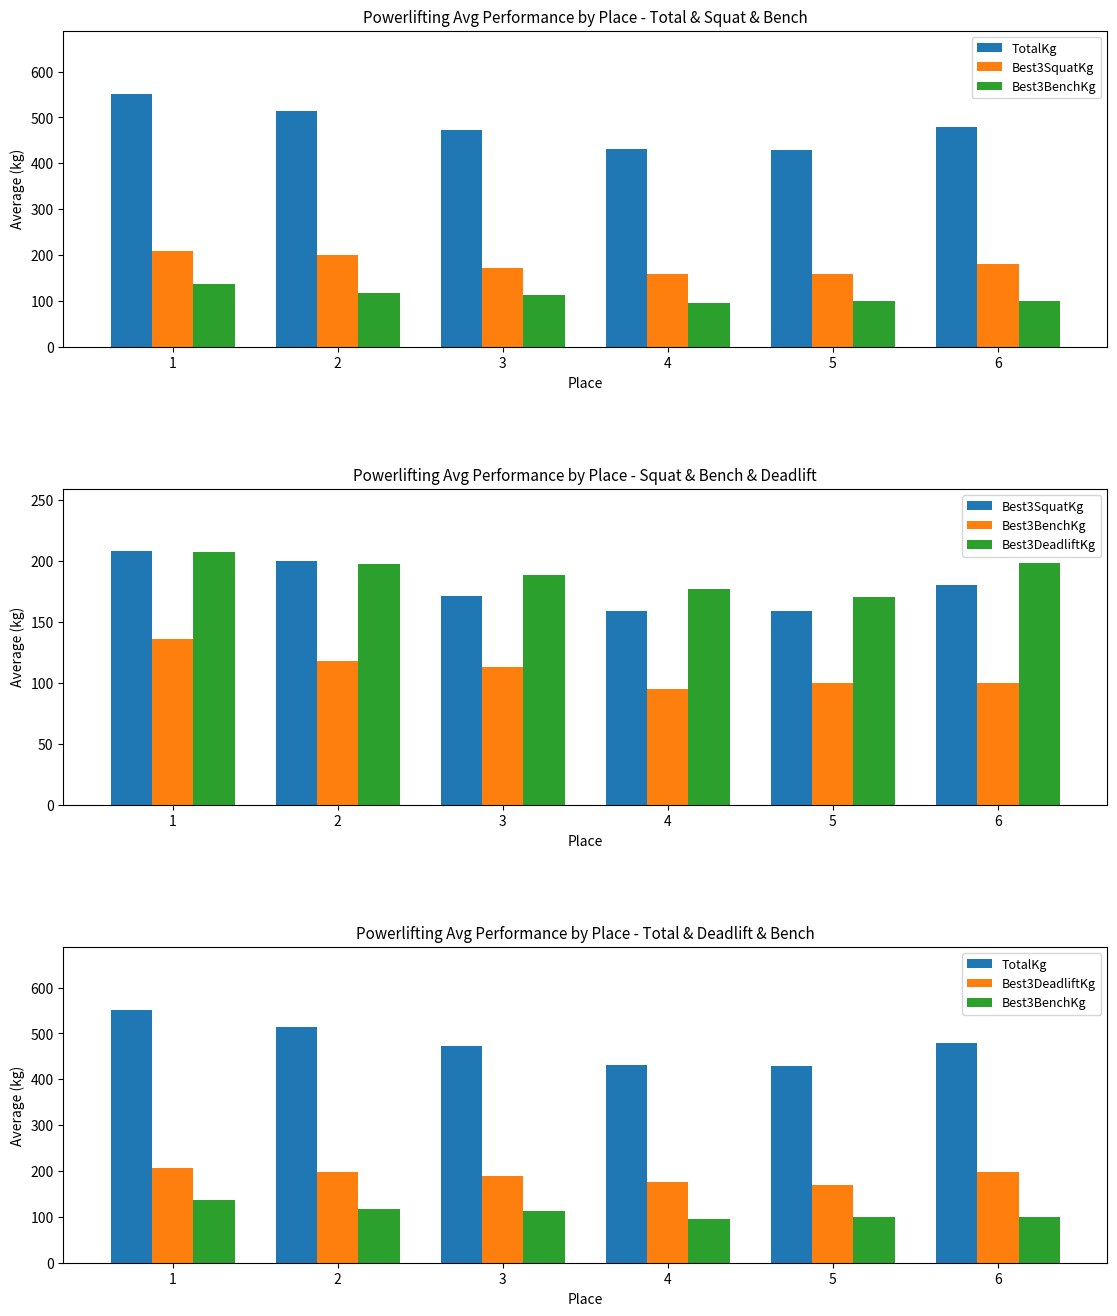

How many groups of bars are there?

6